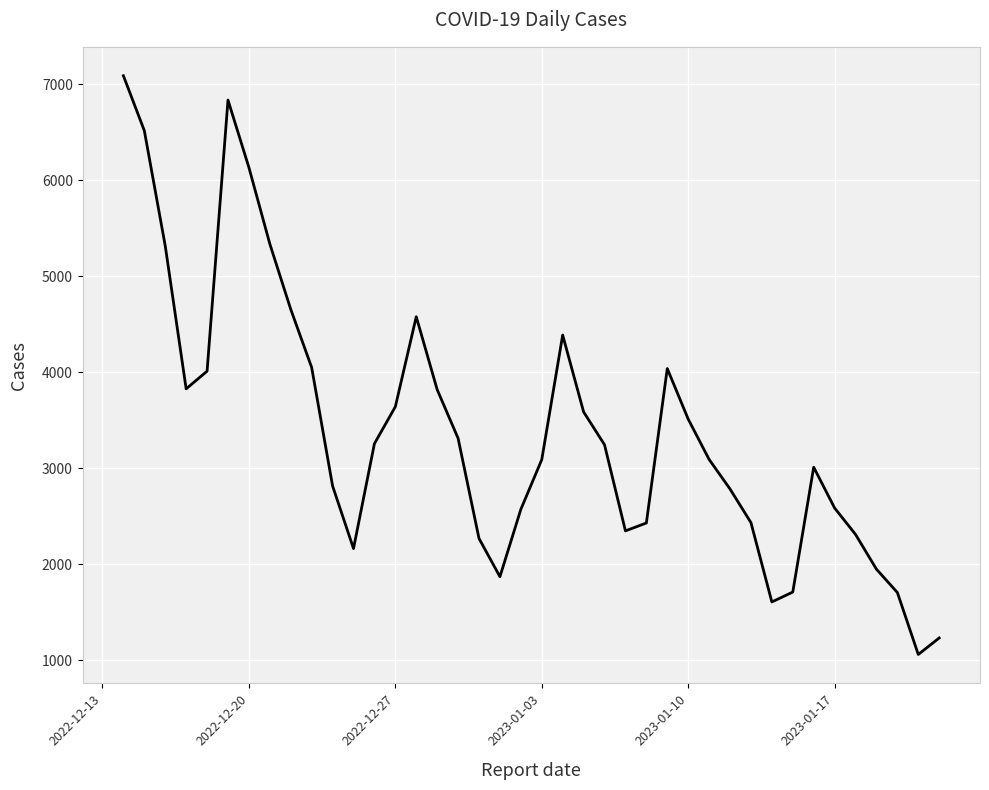

What is the maximum value shown in the chart?

7086